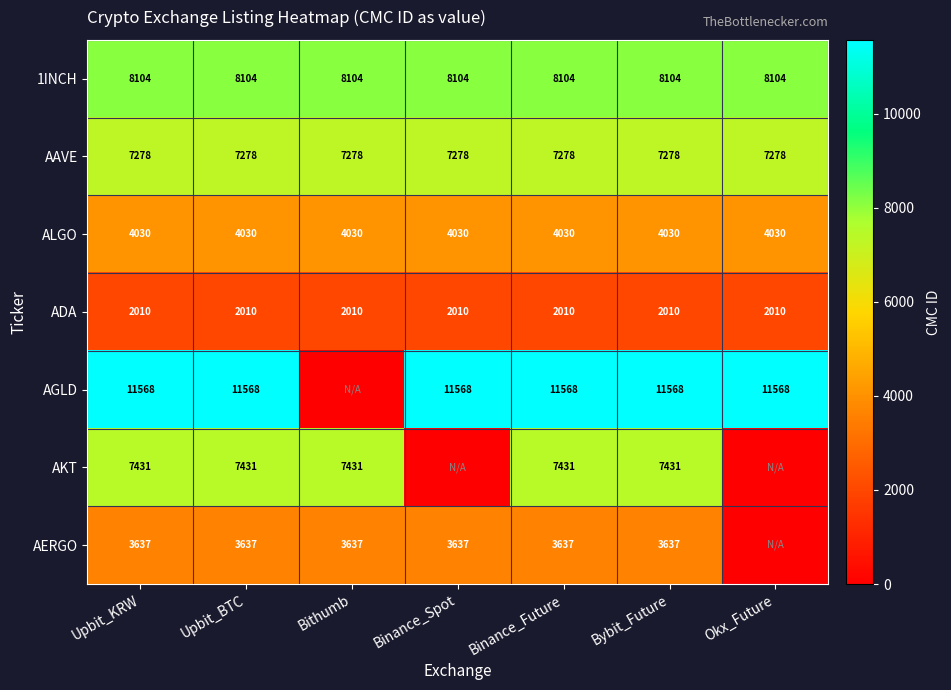

Between Upbit_BTC and Okx_Future, which is larger?

Upbit_BTC